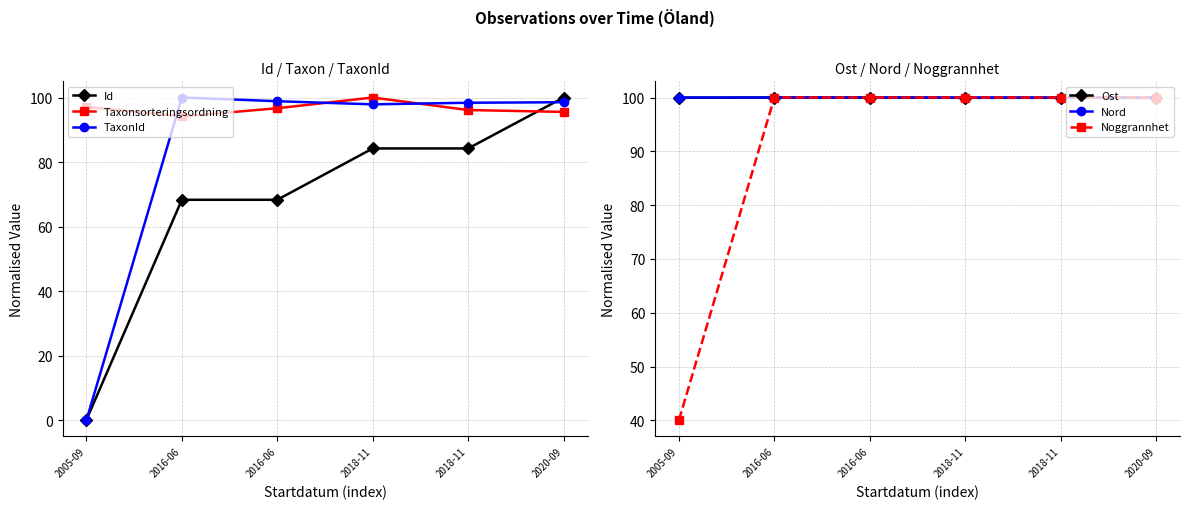

What is the sum of all Ost values?

599.8